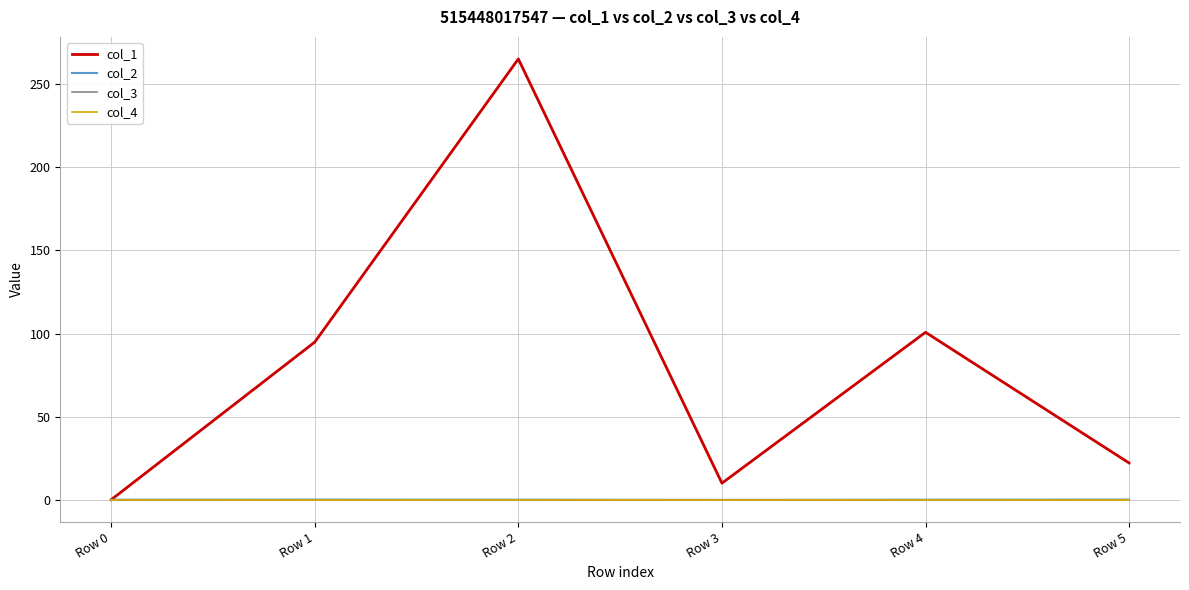

True or false: col_1 has more than 2 interior local peaks.

False